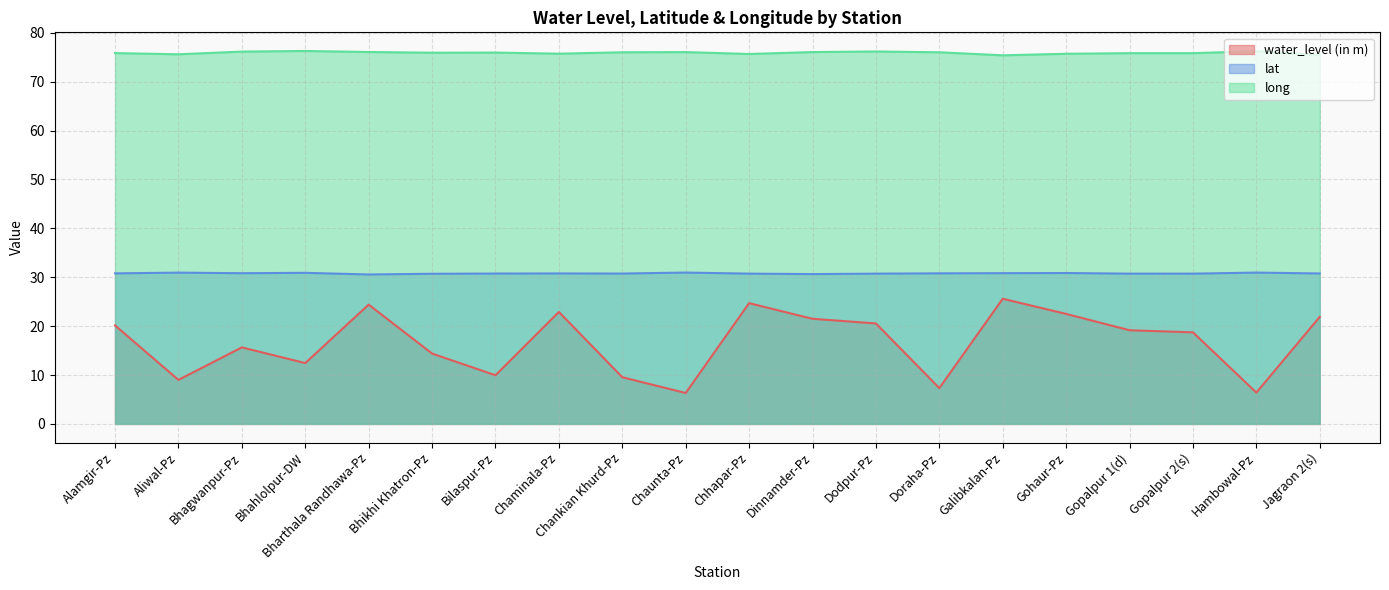

What is the value of the water_level (in m) point at the 17th from the left?

19.2